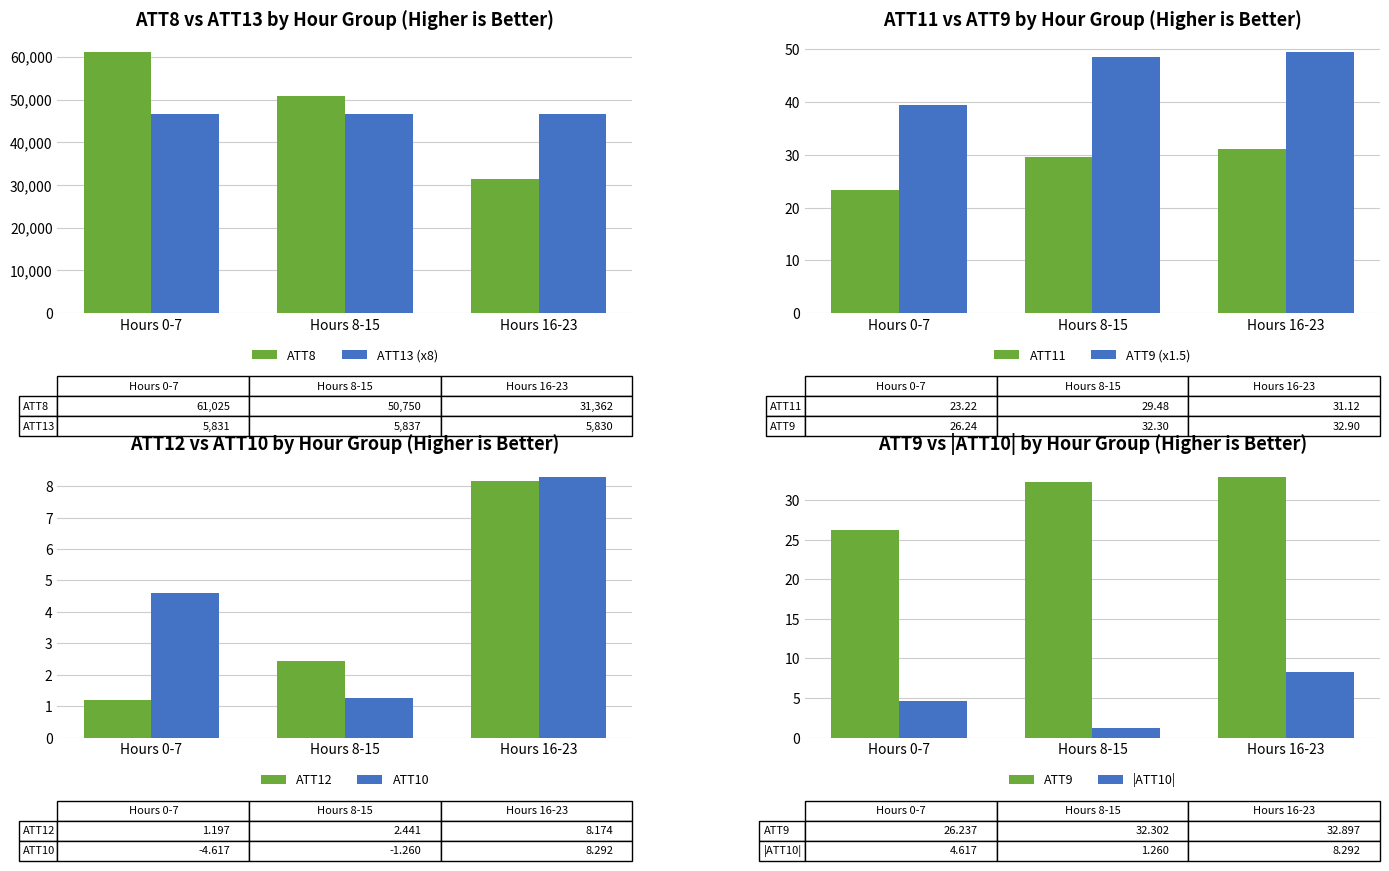

At which label does ATT8 reach its peak?

Hours 0-7